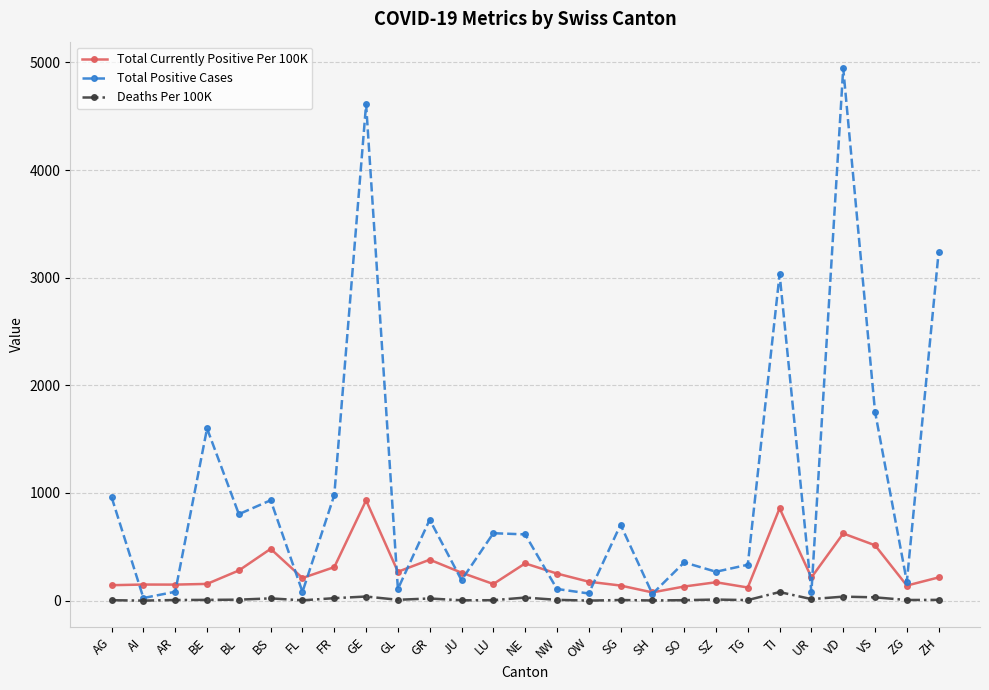

What is the value of the Total Positive Cases point at the 12th from the left?

190.0